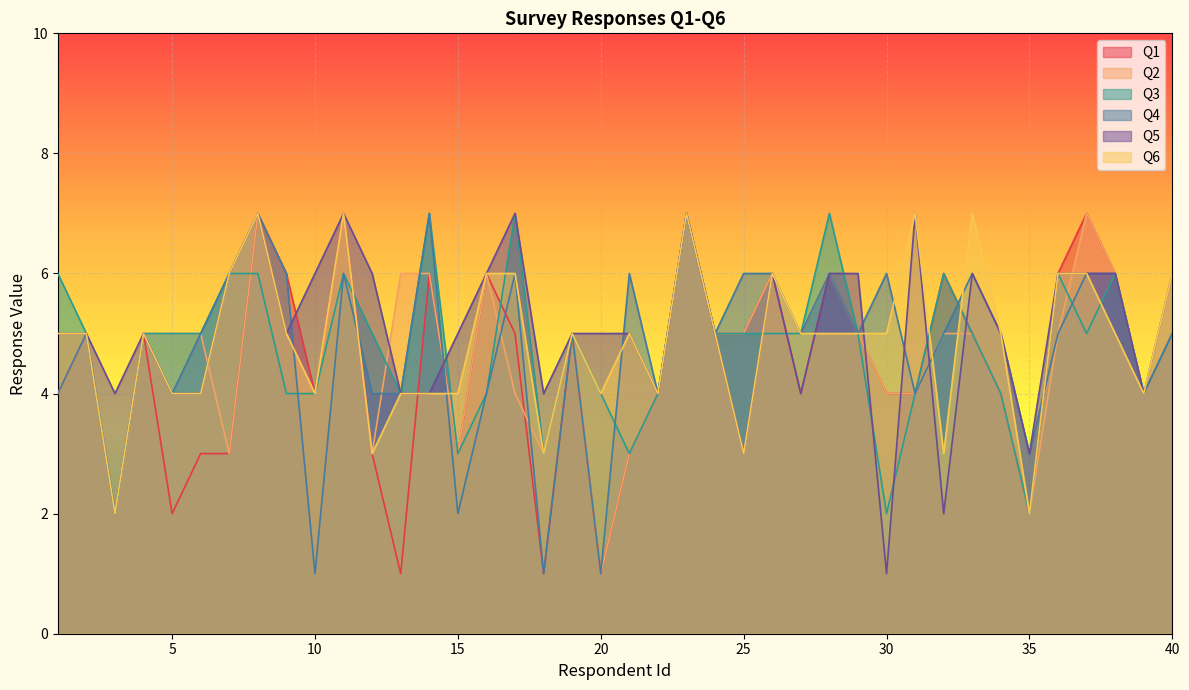

What is the greatest value displayed?

7